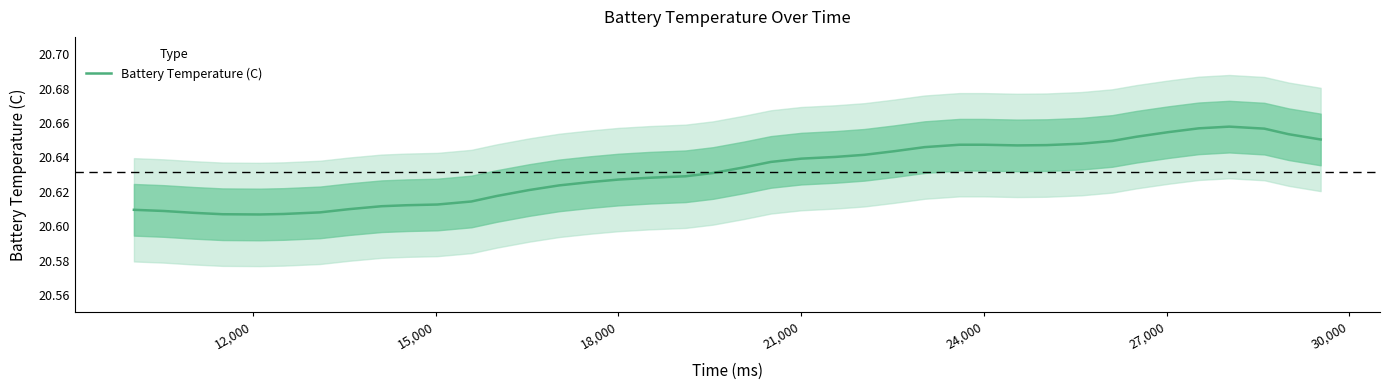

How many lines are shown in the chart?

1